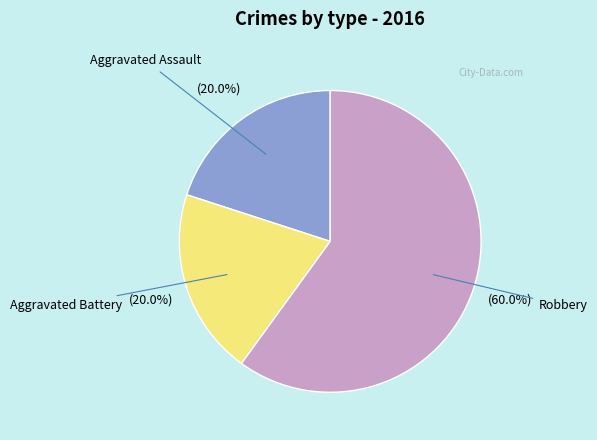

To the nearest percent, what is the difference between the largest and smallest slice percentages?

40%